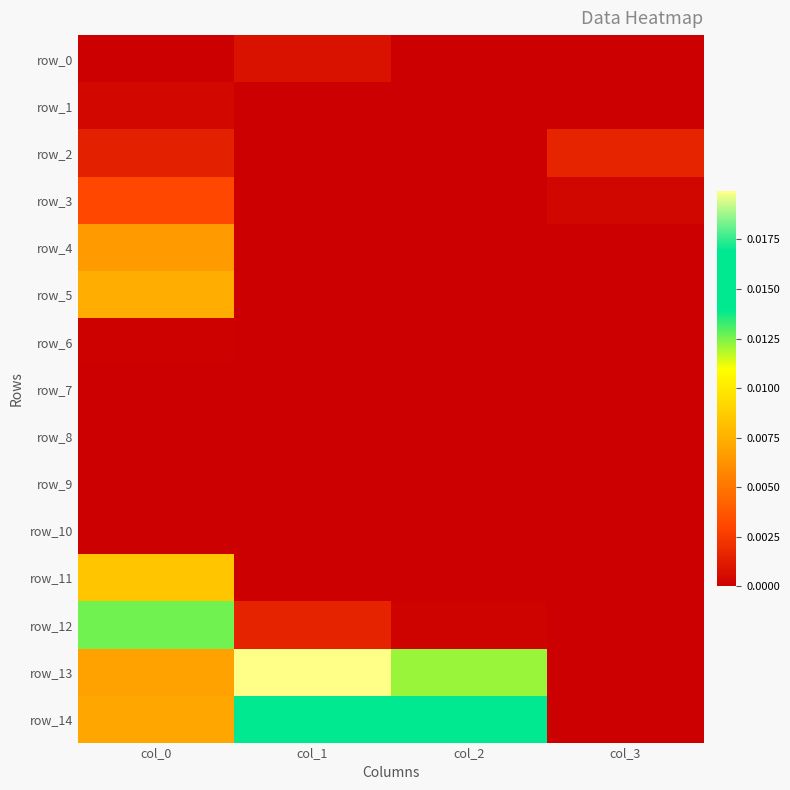

The row_13 series shows 0.0 at col_2. True or false?

False